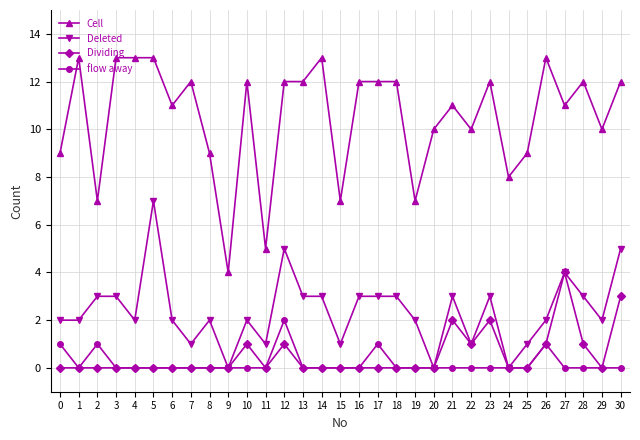

What is the difference between the maximum and minimum values in the Dividing series?

4